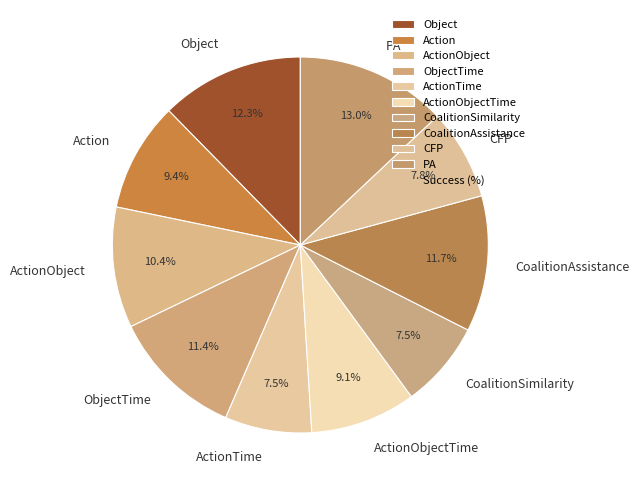

Is the sum of Action and CoalitionAssistance greater than half?

No